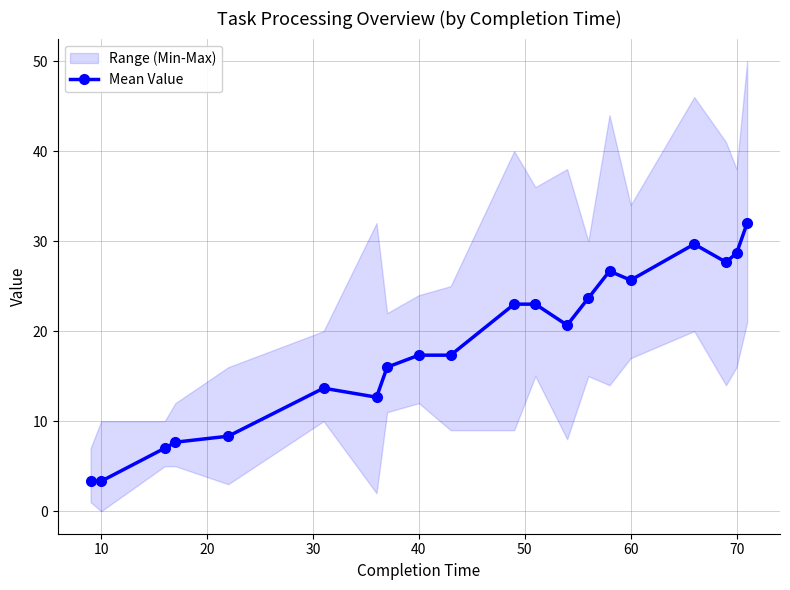

How many values in the Mean Value series exceed 20?

10